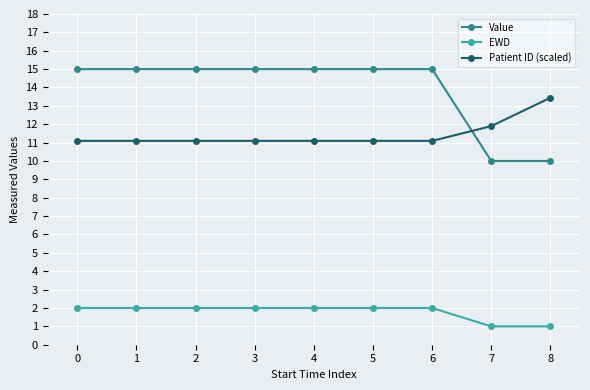

Is it true that Value equals 24.3 at 0?

False